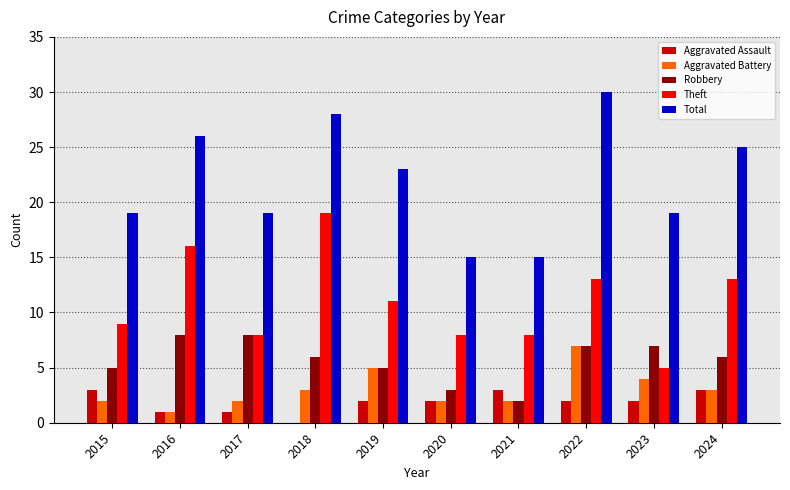

What is the total value across all series at 2017?

38